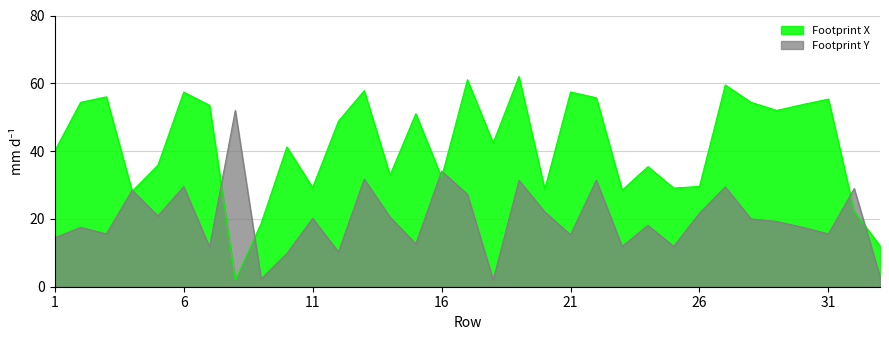

List the labels in order of Footprint X value, largest first.

19, 17, 27, 13, 21, 6, 3, 22, 31, 2, 28, 30, 7, 29, 15, 12, 18, 10, 1, 5, 24, 14, 16, 26, 11, 25, 20, 23, 4, 32, 9, 33, 8